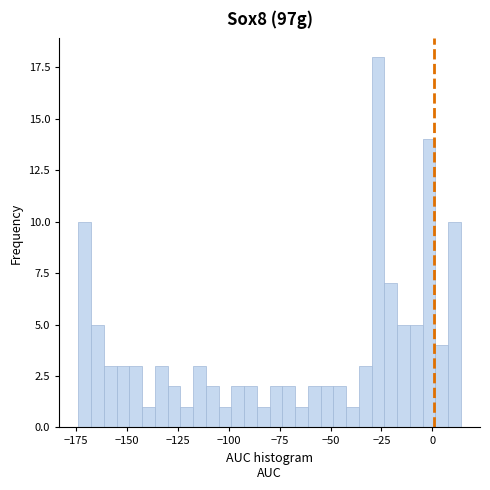

Read against the x-axis, roughly where is the centre of the tallest bar?

-25